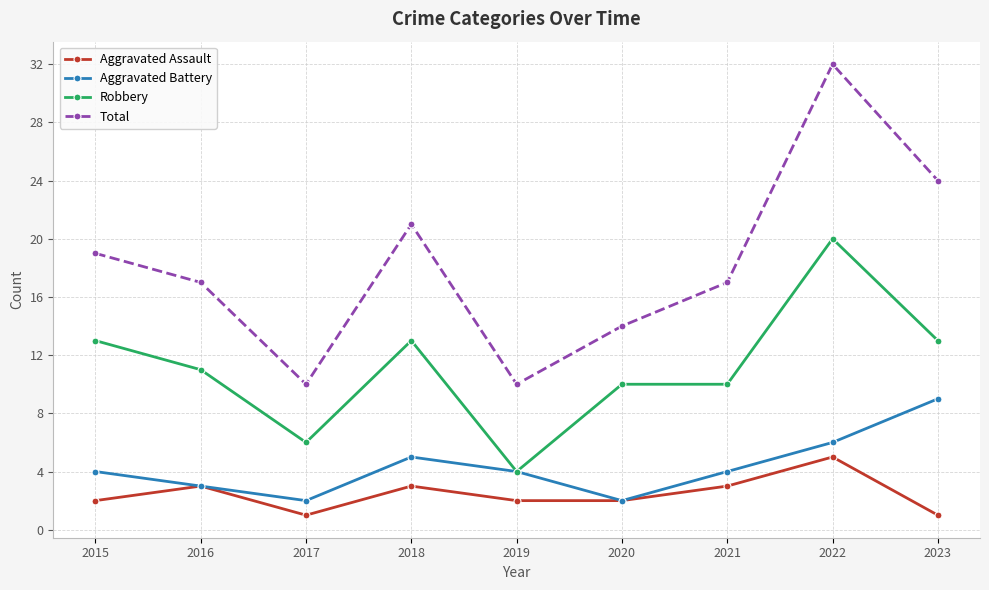

True or false: Aggravated Assault and Total cross at least once.

False